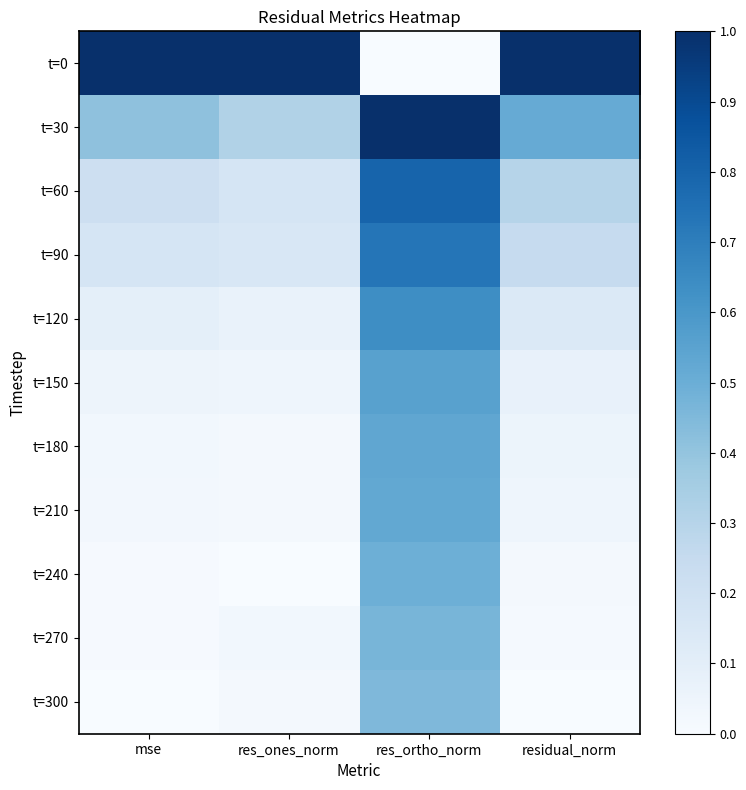

Reading right to left, extract all data points from this chart.

t=0: residual_norm=1.0	res_ortho_norm=0.0	res_ones_norm=1.0	mse=1.0
t=30: residual_norm=0.5	res_ortho_norm=1.0	res_ones_norm=0.3	mse=0.4
t=60: residual_norm=0.3	res_ortho_norm=0.8	res_ones_norm=0.2	mse=0.2
t=90: residual_norm=0.2	res_ortho_norm=0.7	res_ones_norm=0.2	mse=0.2
t=120: residual_norm=0.1	res_ortho_norm=0.6	res_ones_norm=0.1	mse=0.1
t=150: residual_norm=0.1	res_ortho_norm=0.6	res_ones_norm=0.0	mse=0.0
t=180: residual_norm=0.1	res_ortho_norm=0.5	res_ones_norm=0.0	mse=0.0
t=210: residual_norm=0.0	res_ortho_norm=0.5	res_ones_norm=0.0	mse=0.0
t=240: residual_norm=0.0	res_ortho_norm=0.5	res_ones_norm=0.0	mse=0.0
t=270: residual_norm=0.0	res_ortho_norm=0.5	res_ones_norm=0.0	mse=0.0
t=300: residual_norm=0.0	res_ortho_norm=0.5	res_ones_norm=0.0	mse=0.0